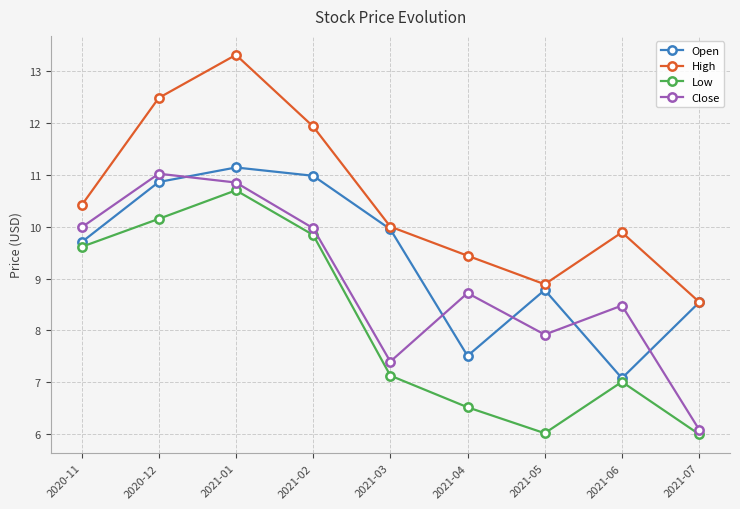

True or false: Low and Open intersect in this chart.

False